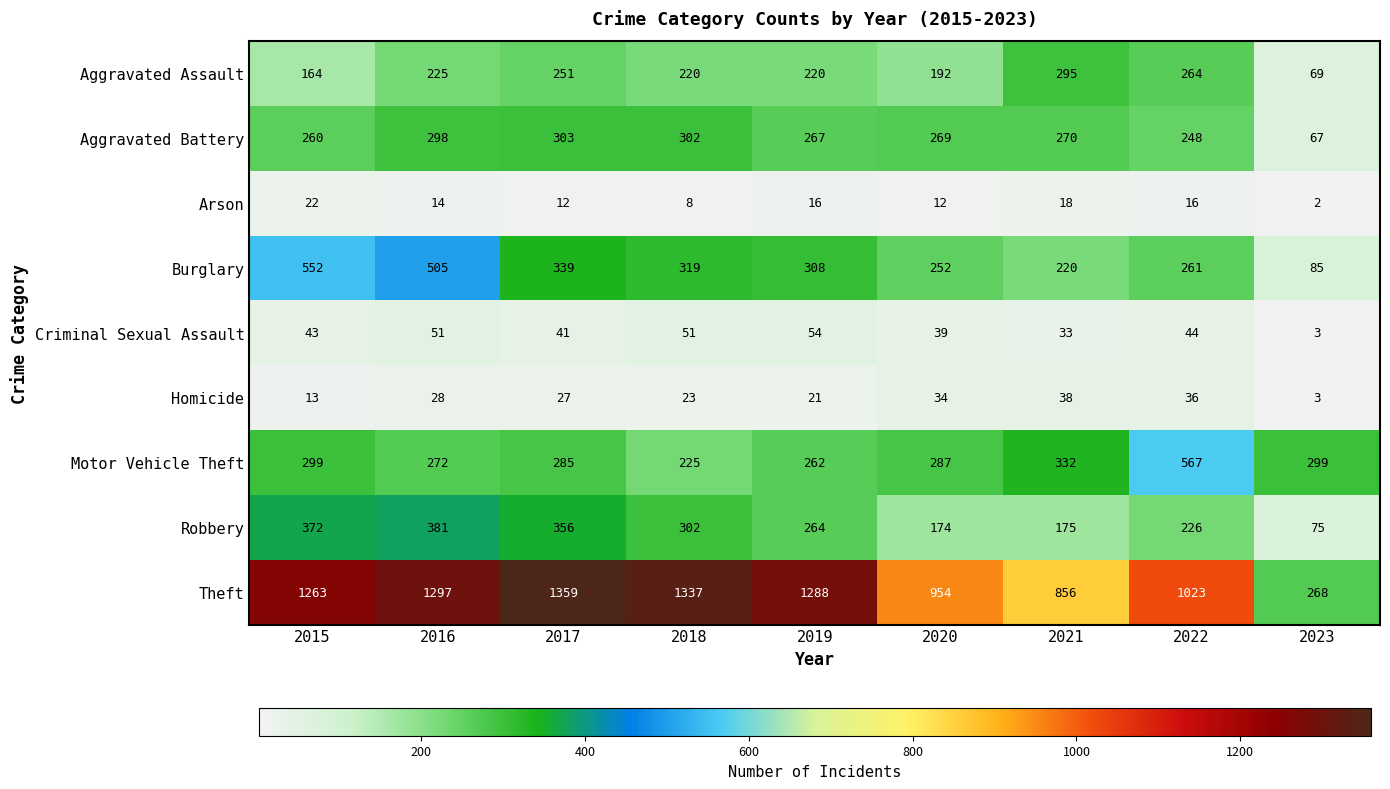

Which label corresponds to the largest value in the chart?

2017